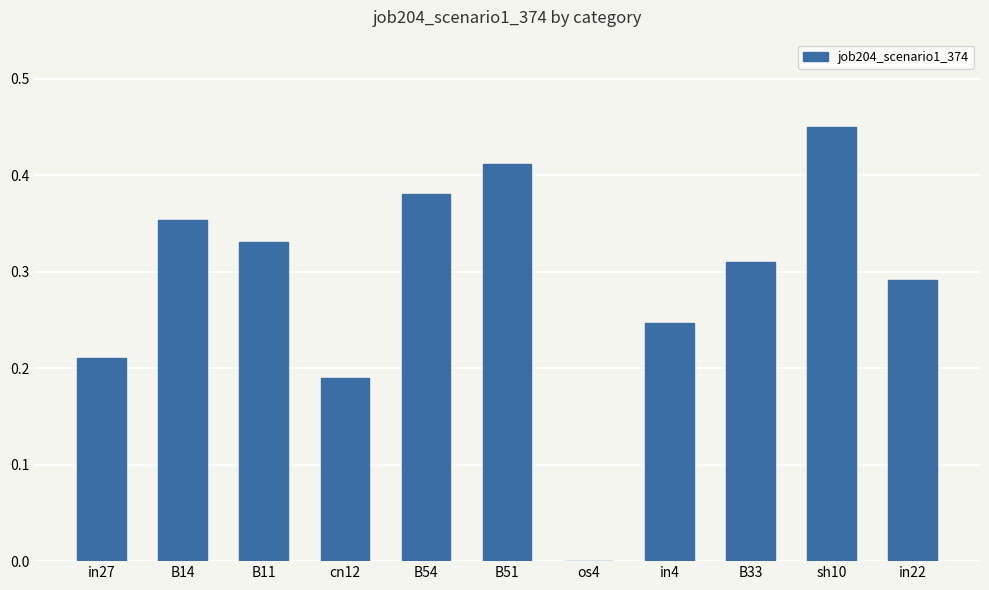

The value at in27 is 0.4. True or false?

False